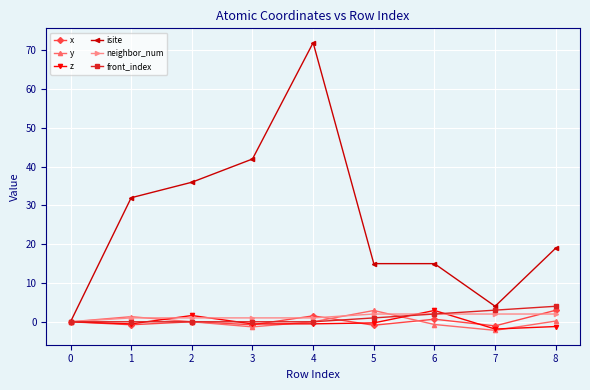

How many distinct data groups are displayed?

6